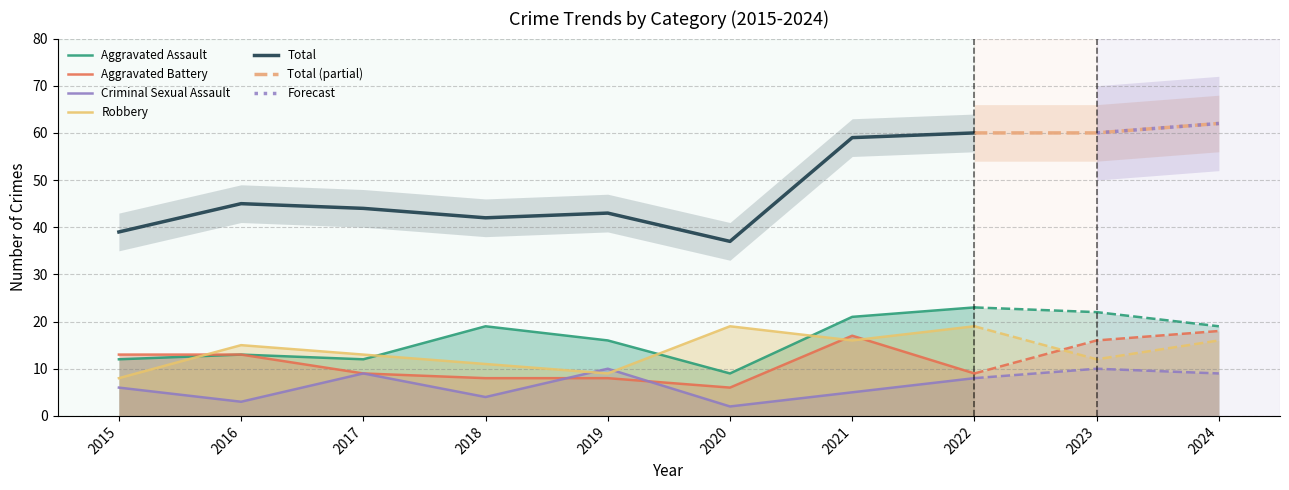

Does the chart display data point markers on the line(s)?

No